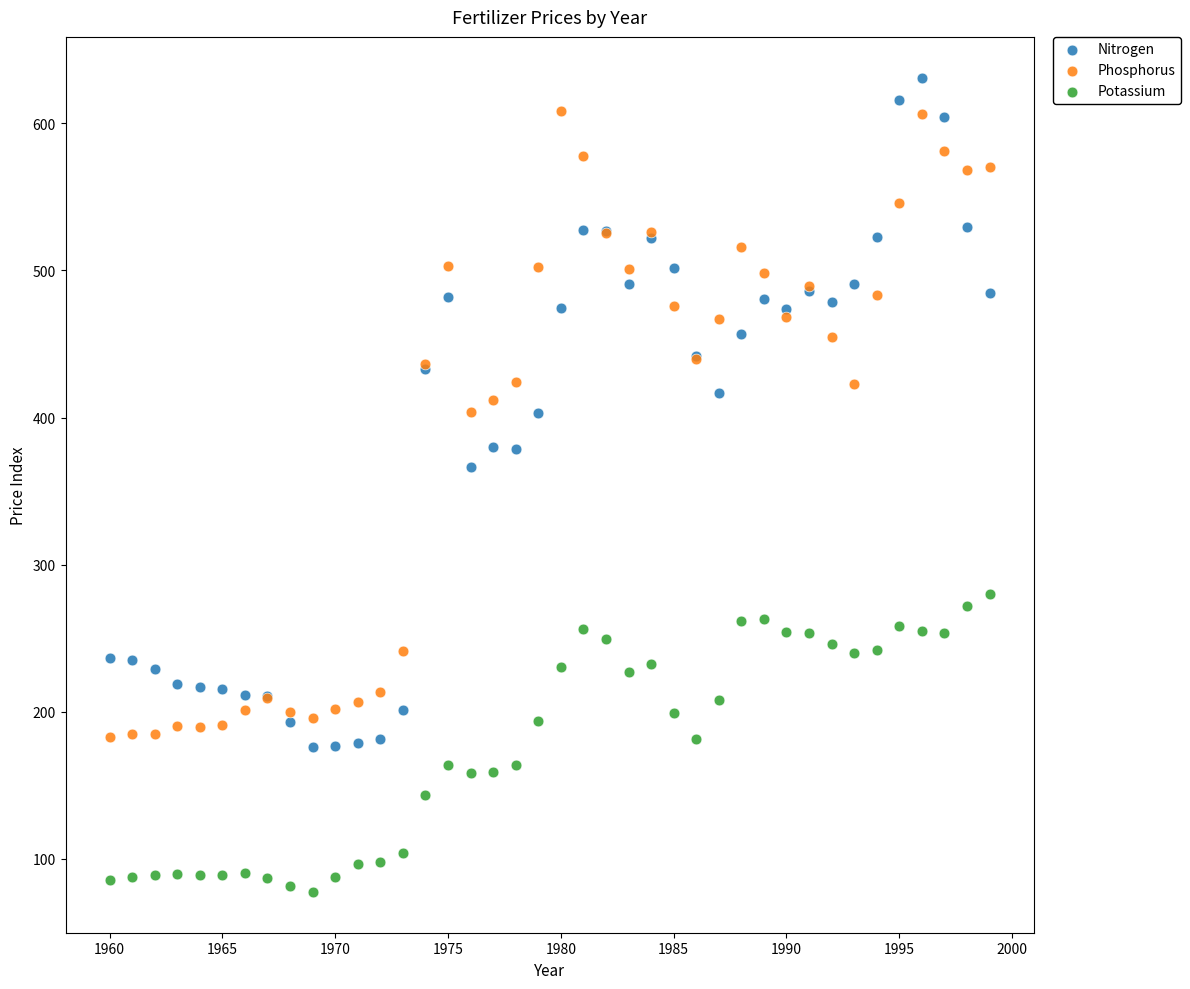

Which series reaches the minimum Y coordinate?

Potassium